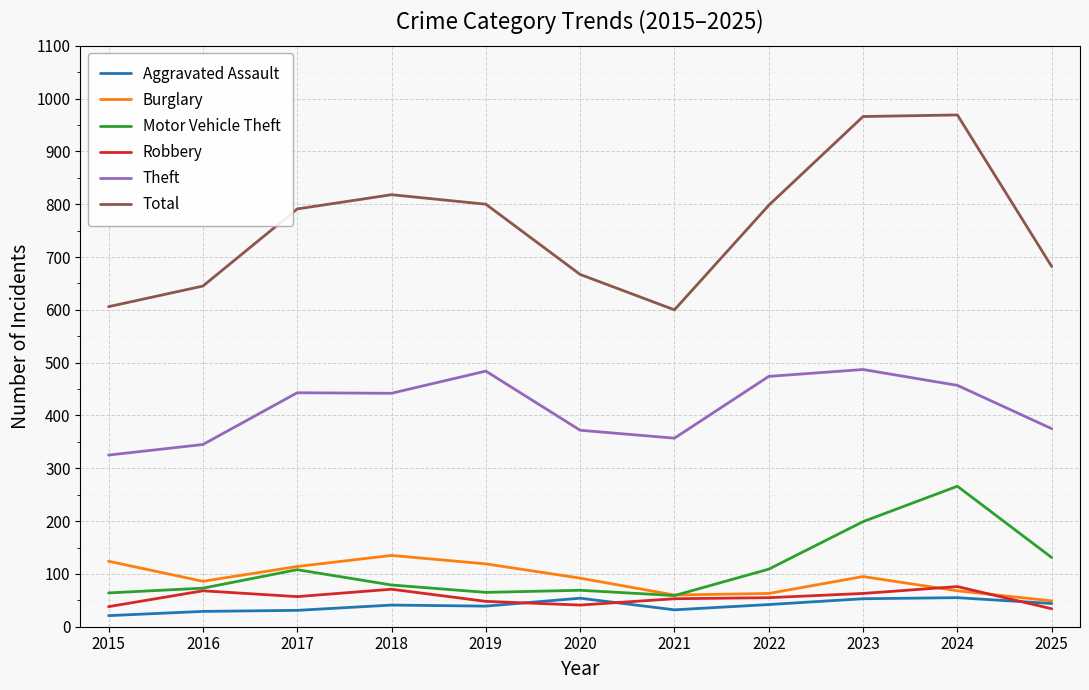

What is the maximum value shown in the chart?

969